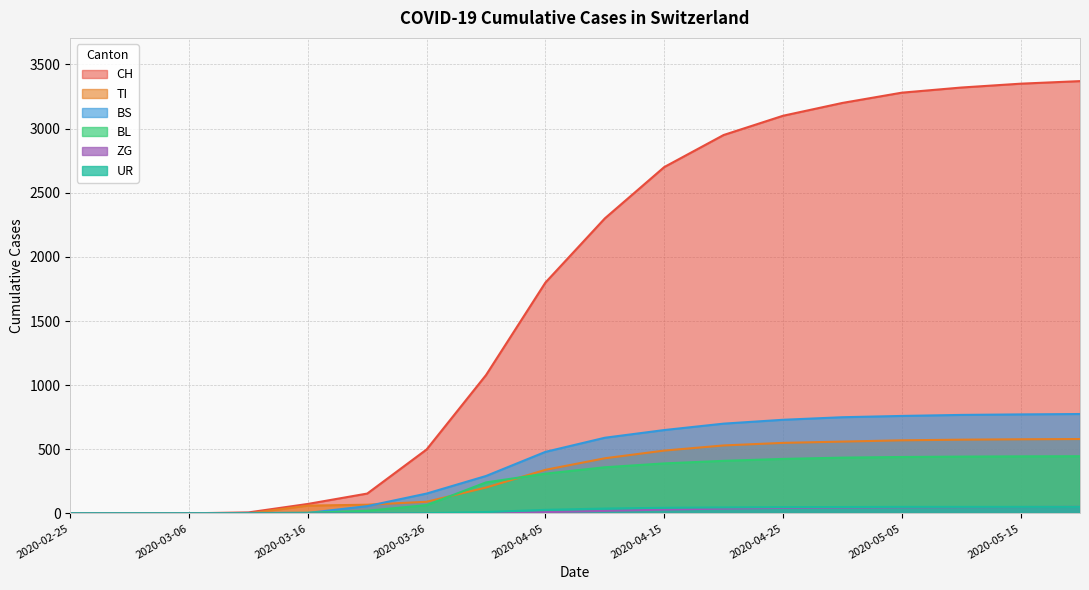

What is the sum of all BS values?

7487